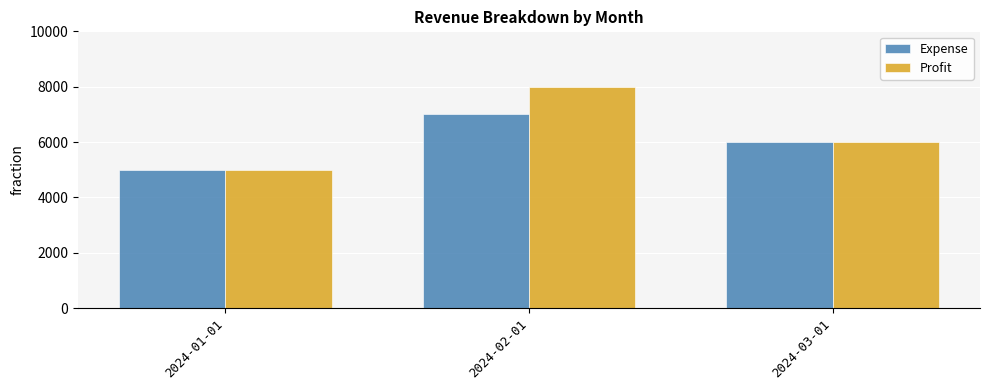

Which series has the largest range (max minus min)?

Profit